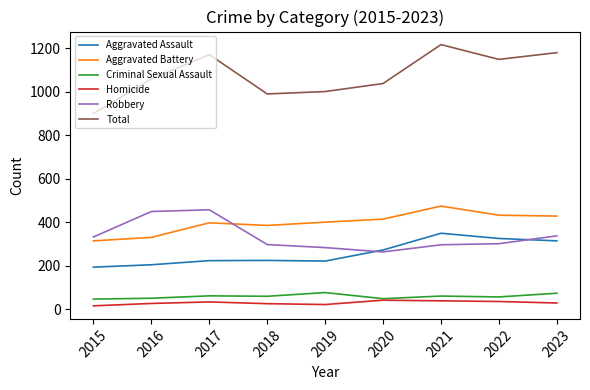

Which series has the largest total across all categories?

Total